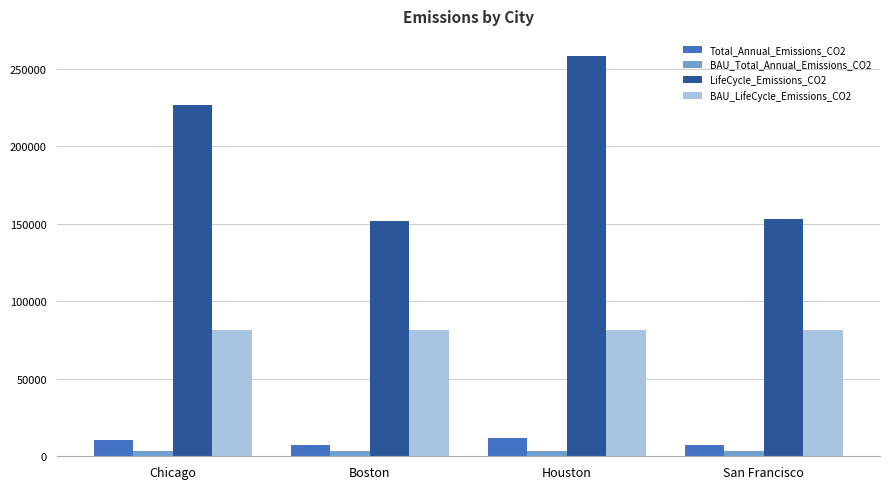

How many bars are there in each group?

4